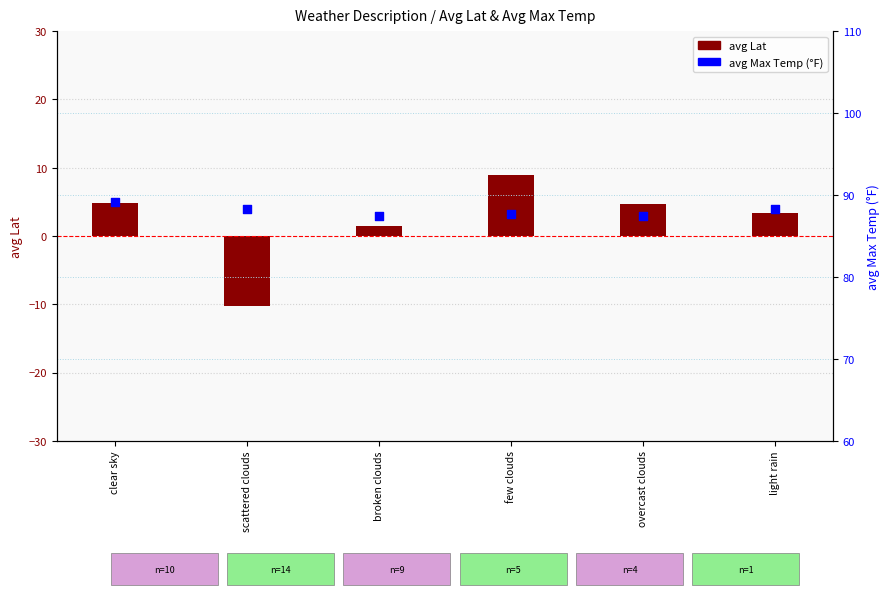

At which category is the sum across all series the highest?

few clouds